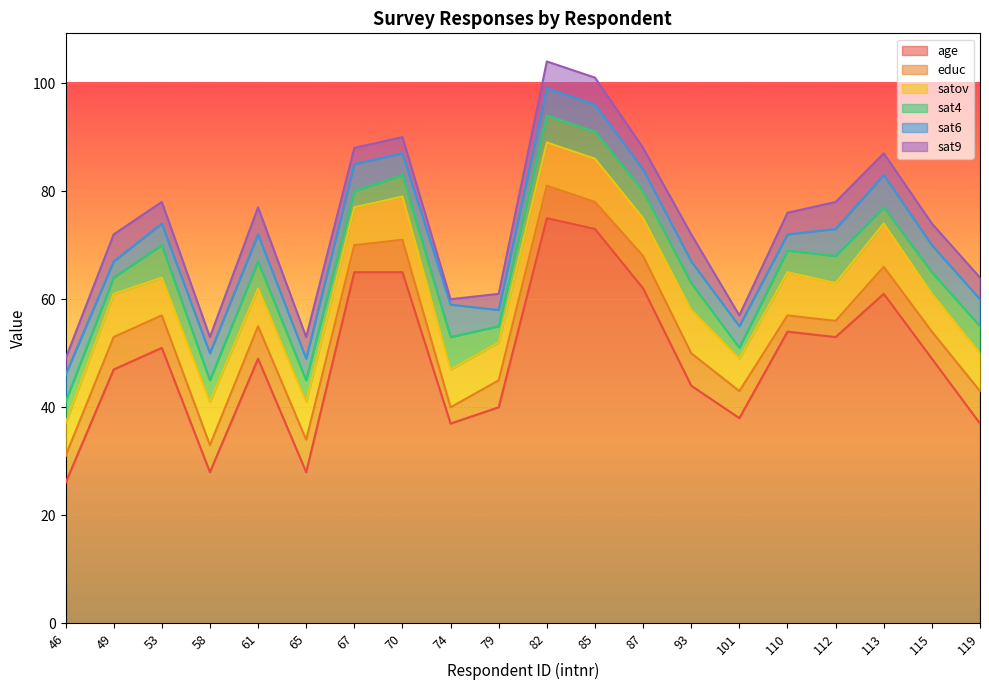

How many interior local valleys does the age series have?

5